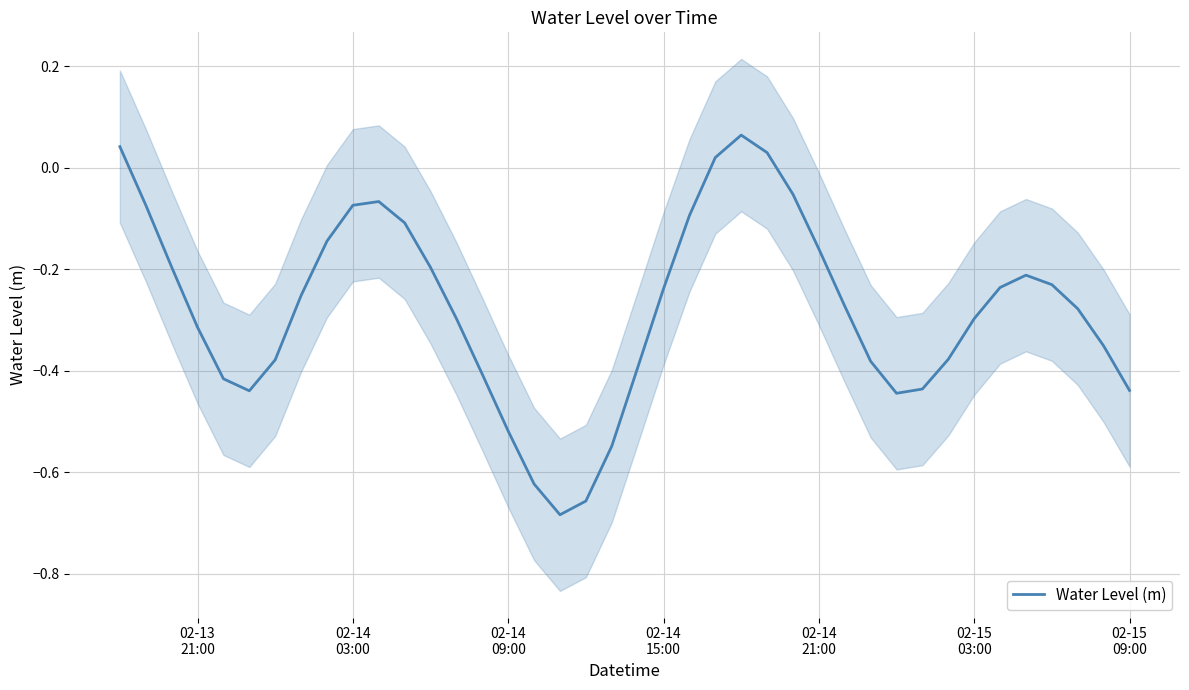

How many values are below zero?

36